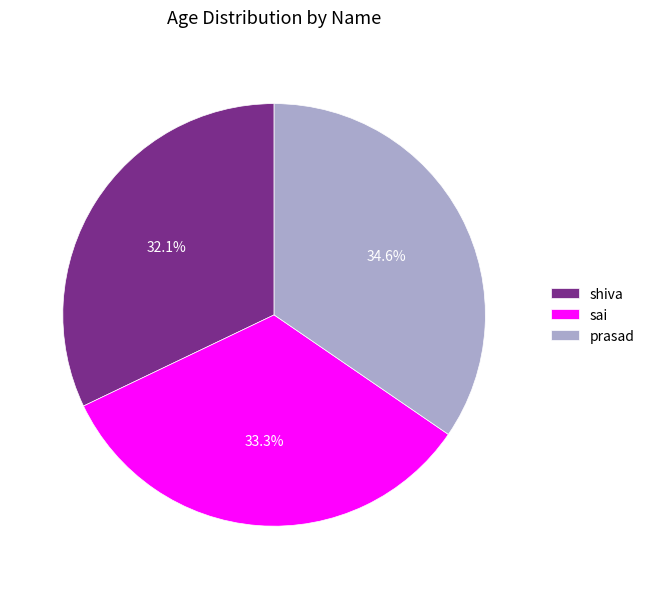

Is it true that shiva is 26% of the pie?

False